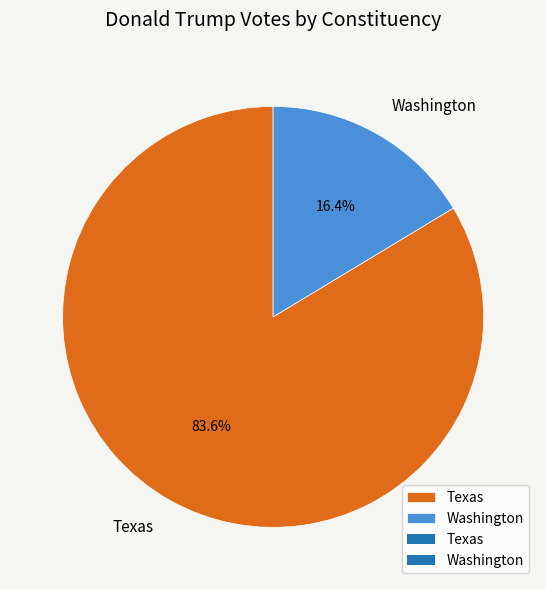

Count the number of slices in the pie.

2